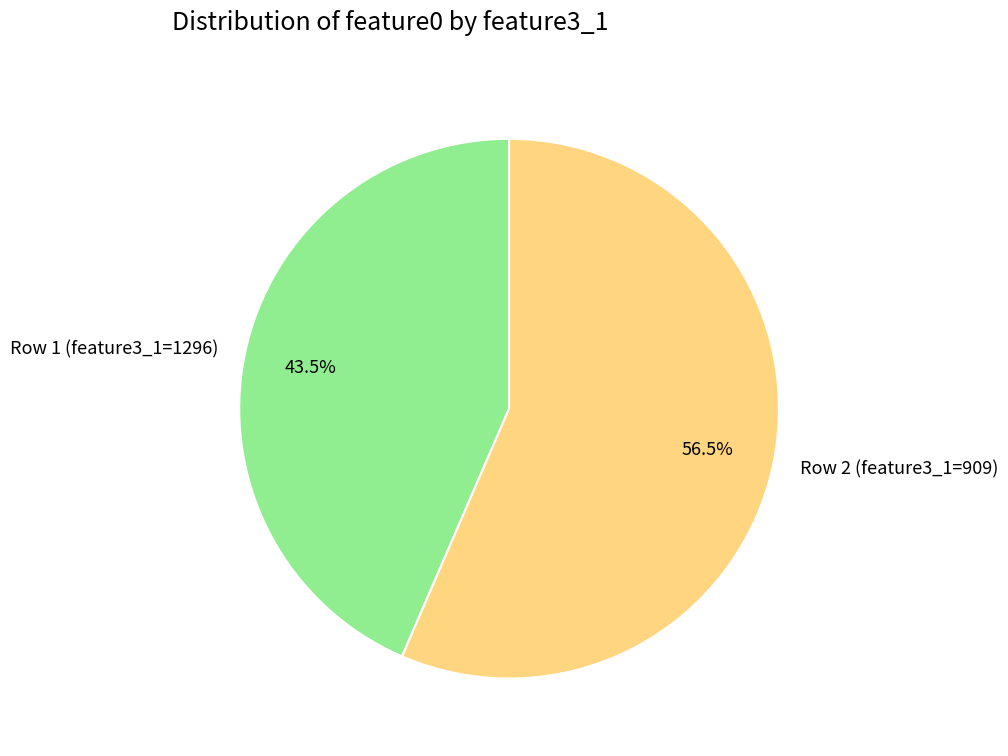

Which slice is the smallest?

Row 1 (feature3_1=1296)